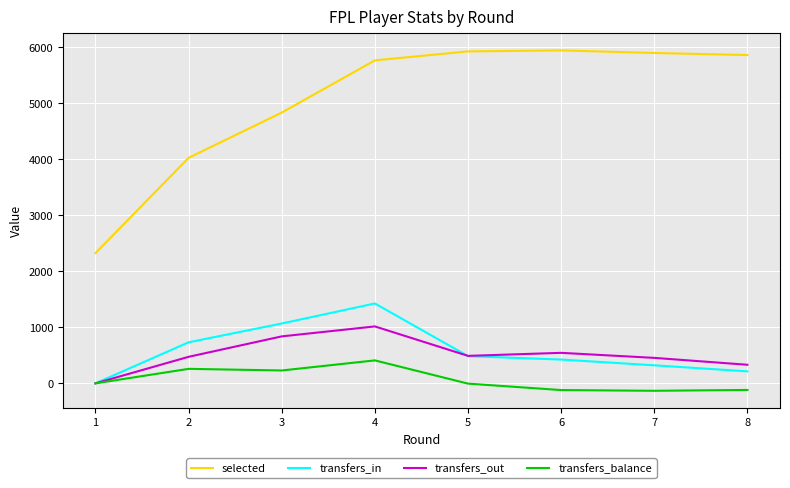

True or false: transfers_in has more than 0 interior local peaks.

True